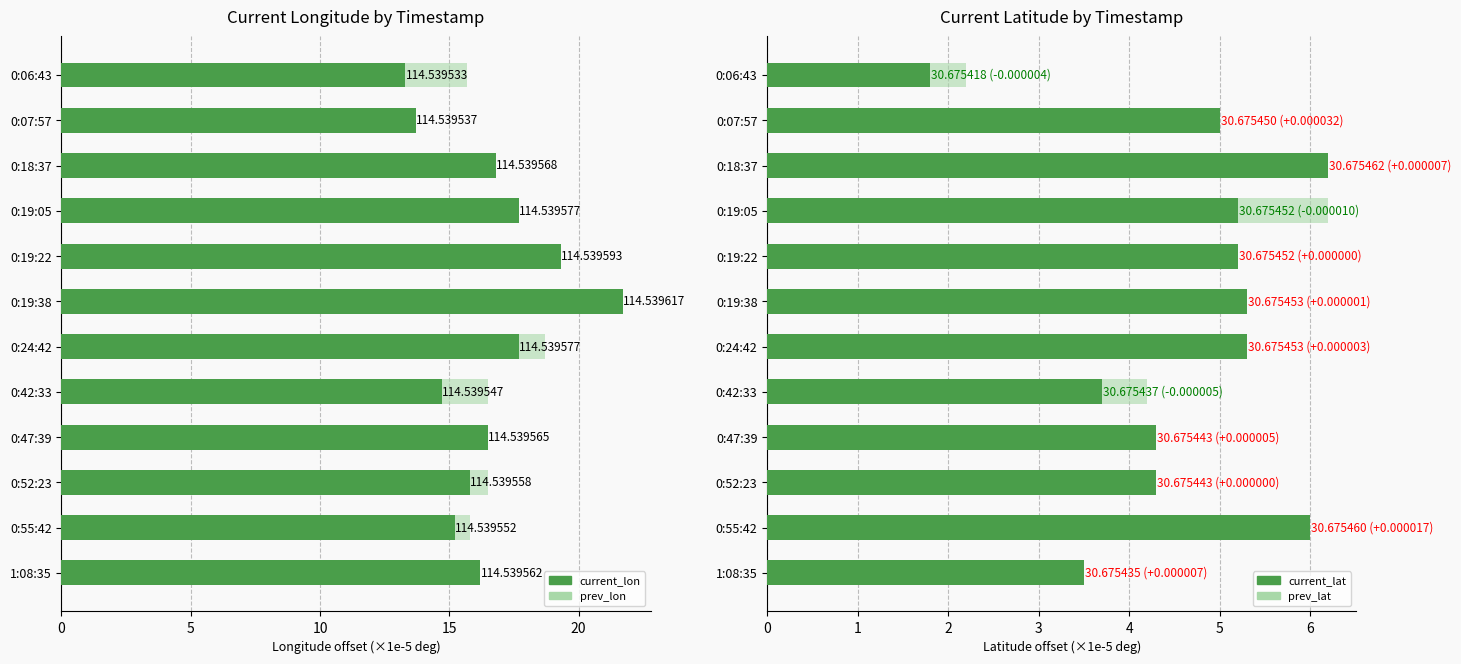

Between 0:19:22 and 1:08:35, which is larger?

0:19:22